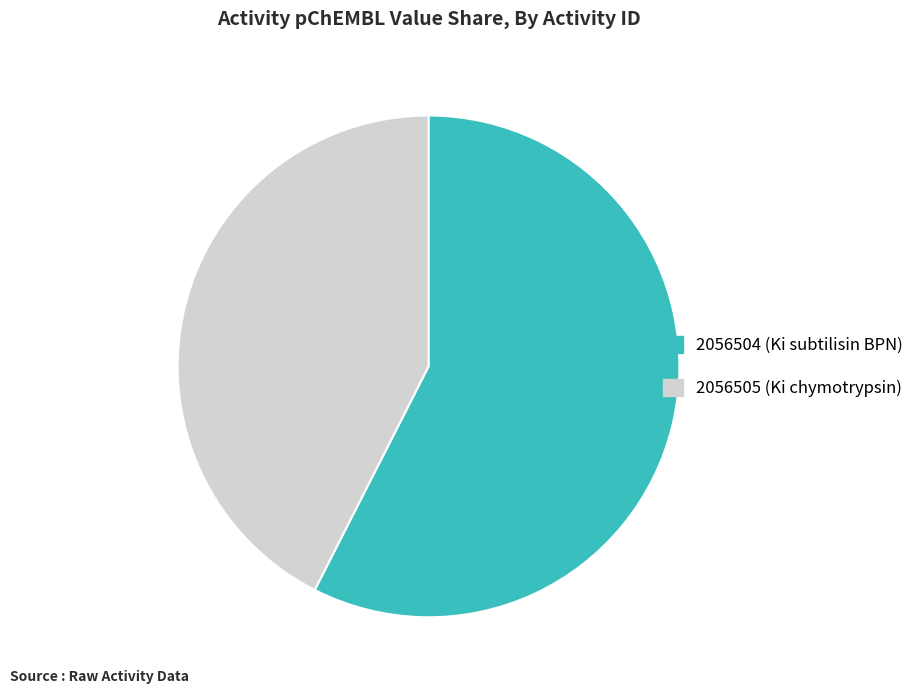

What is the ratio of the value at 2056504 to the value at 2056505?

1.4